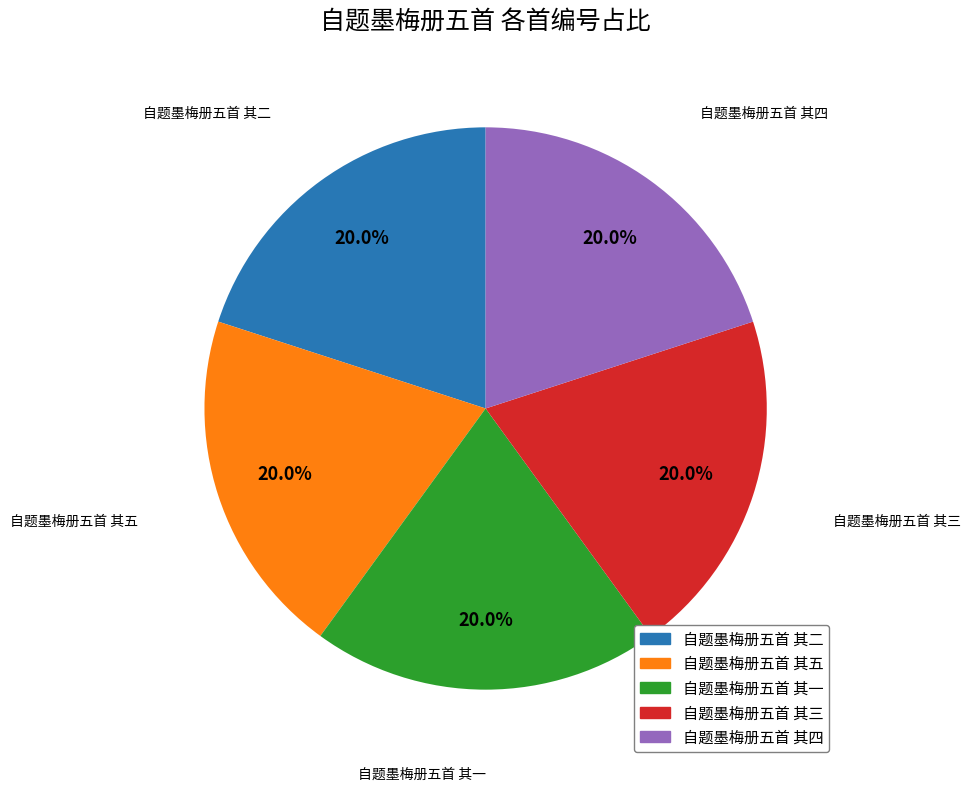

True or false: 自题墨梅册五首 其一 accounts for 20% of the total.

True